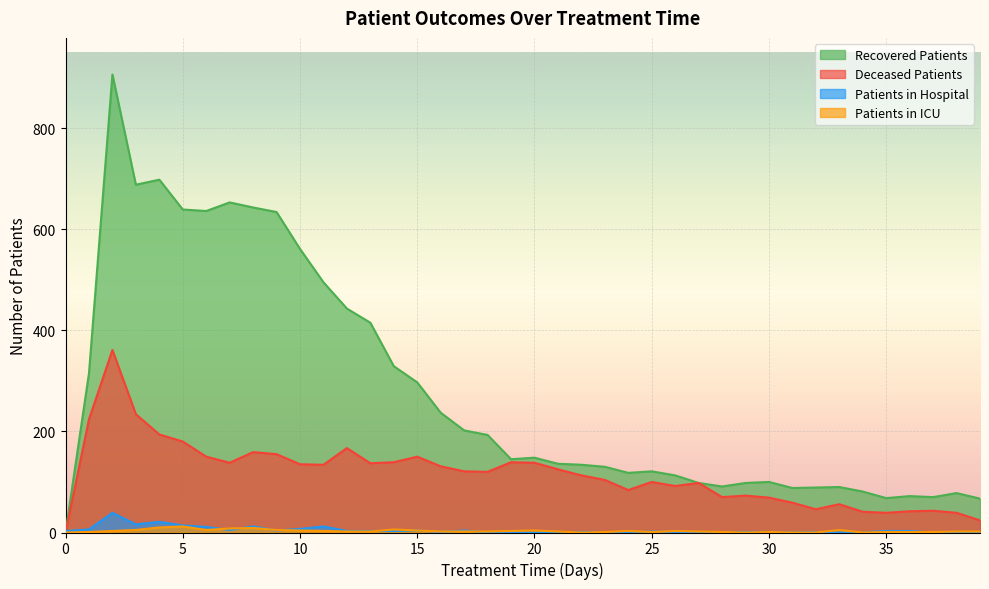

True or false: recovered_patients and patients_in_icu cross at least once.

False